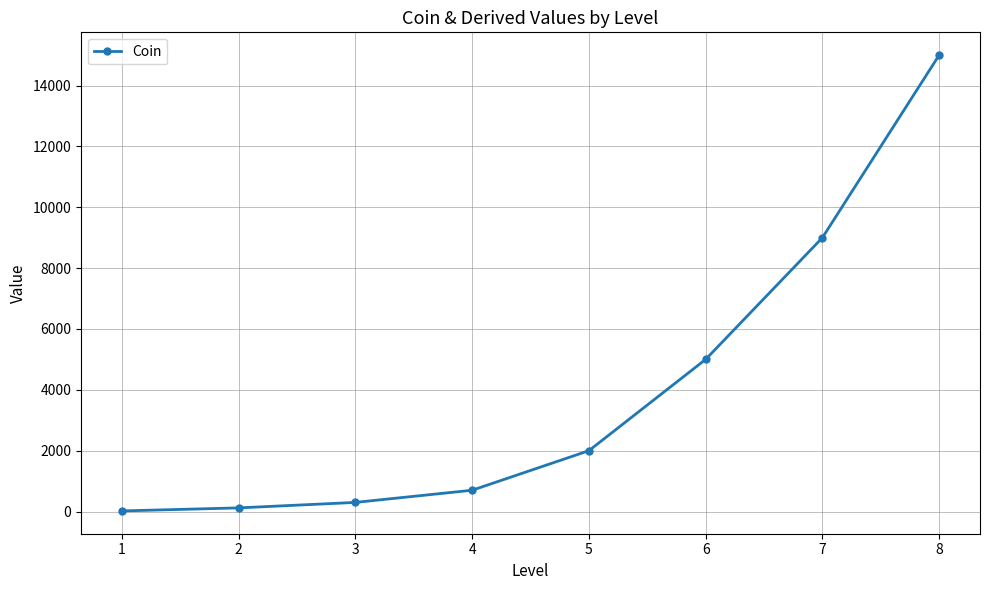

Is it true that the value at 5 is 1242?

False